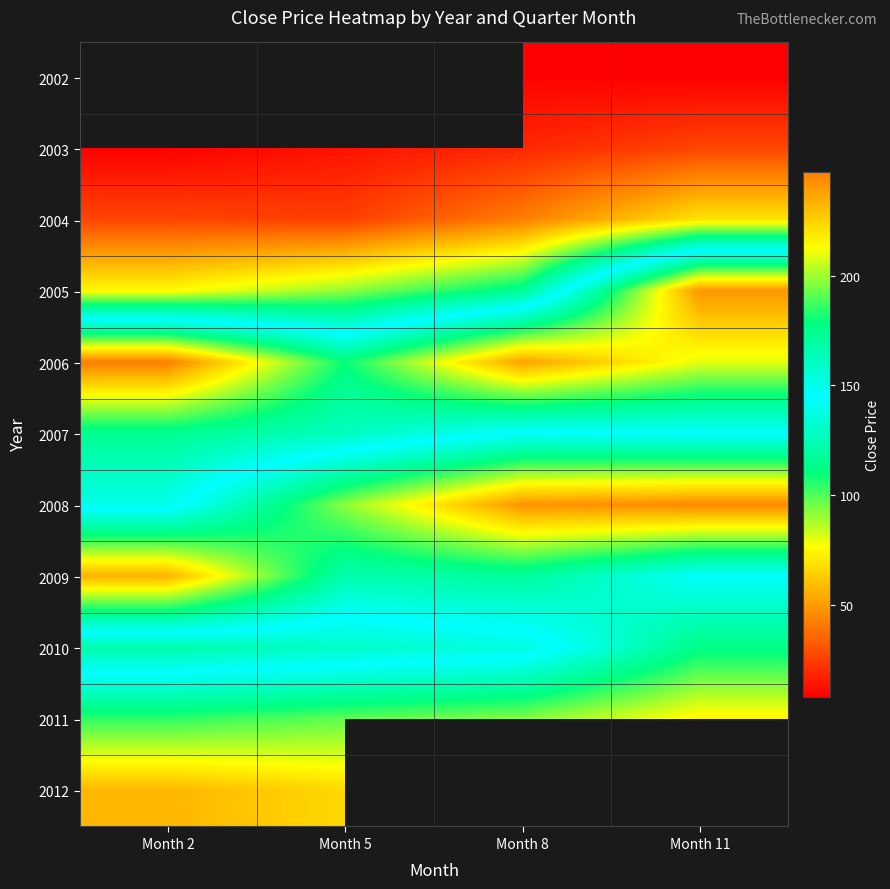

Between Month 2 and Month 11, which is larger?

Month 11